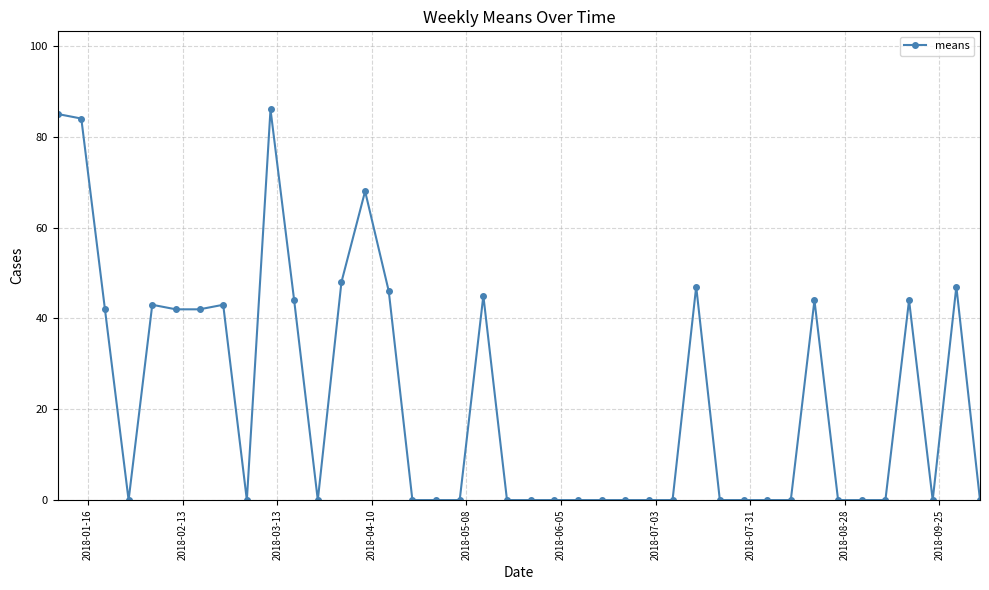

What is the greatest value displayed?

86